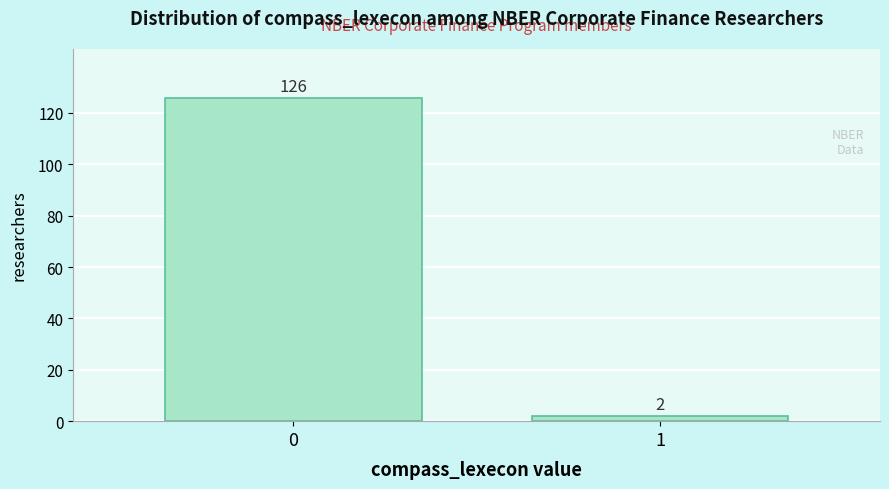

Reading left to right, transcribe all the data shown in this chart.

126	2